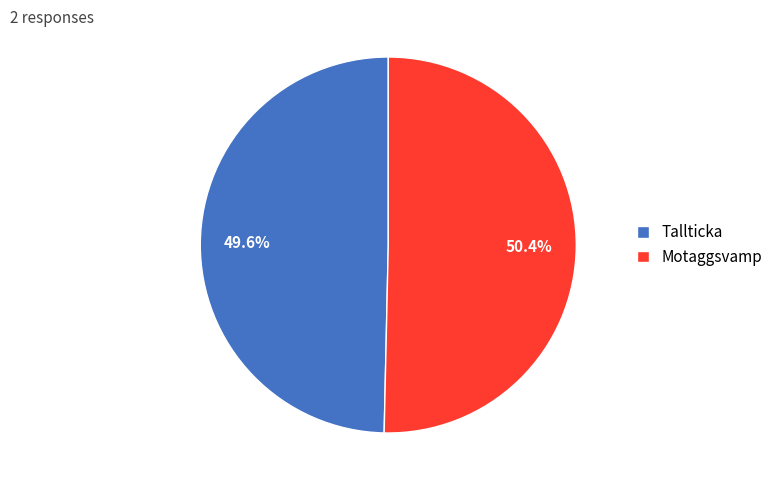

Is it true that Tallticka is 57% of the pie?

False